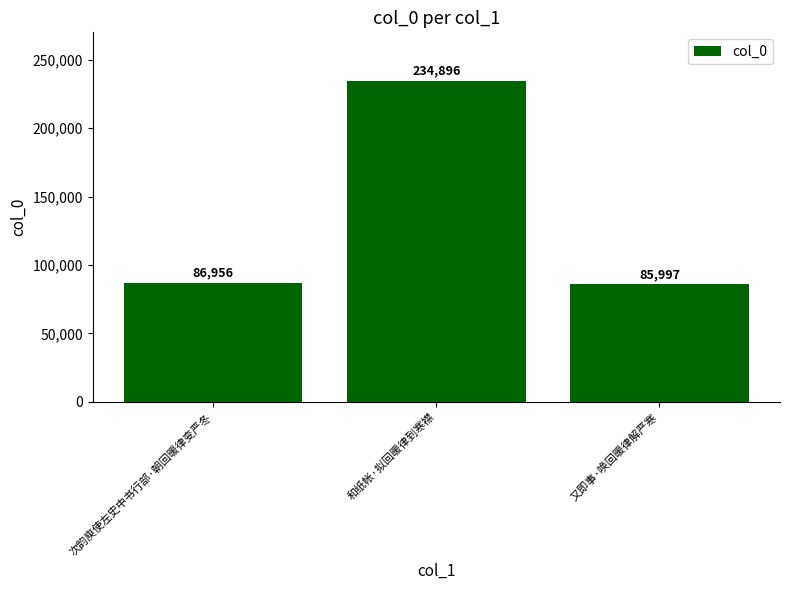

Which label corresponds to the smallest value in the chart?

又即事·唤回暖律解严寒